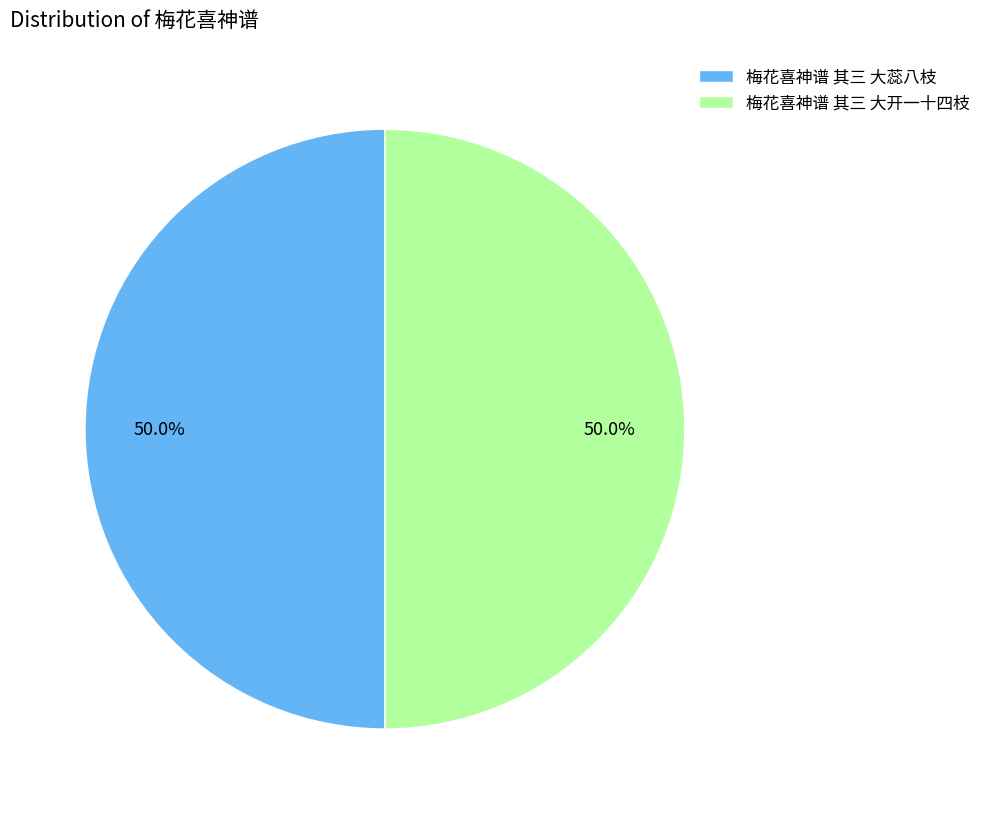

To the nearest percent, what portion does 梅花喜神谱 其三 大开一十四枝 represent?

50%